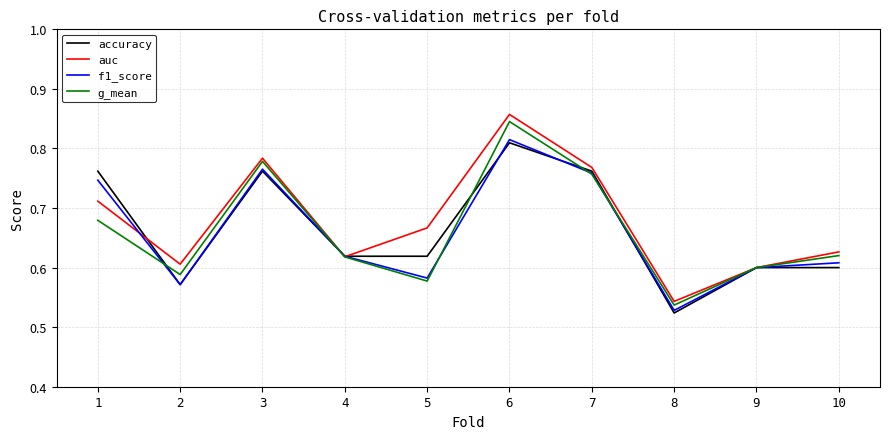

Which category has the lowest value in the accuracy series?

8